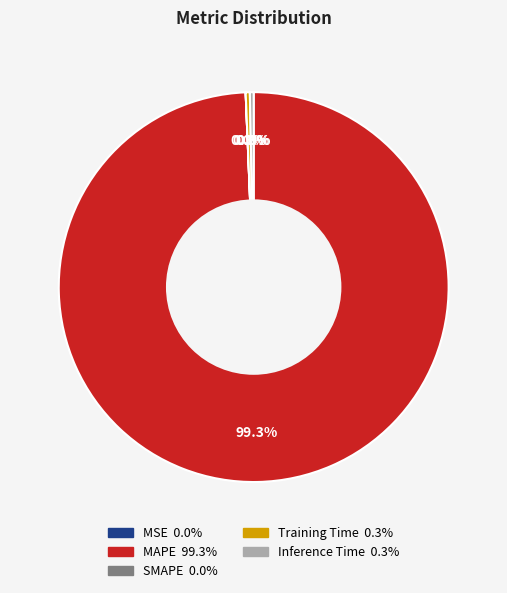

True or false: Training Time accounts for 11% of the total.

False